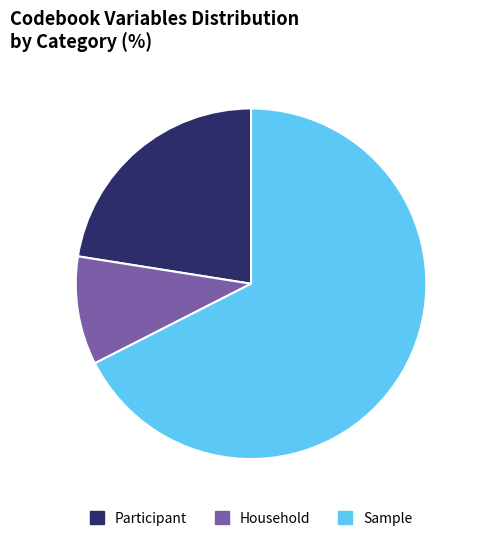

What is the smallest slice in the pie chart?

Household